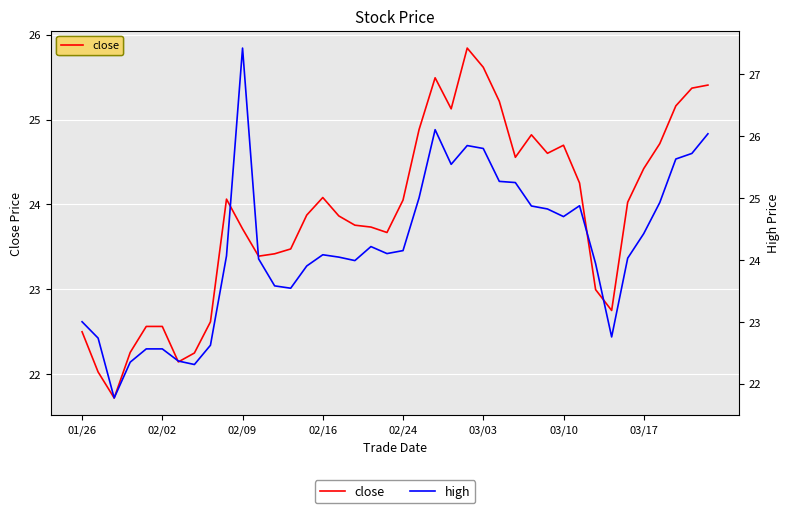

At which category does high reach its first local peak?

02/09